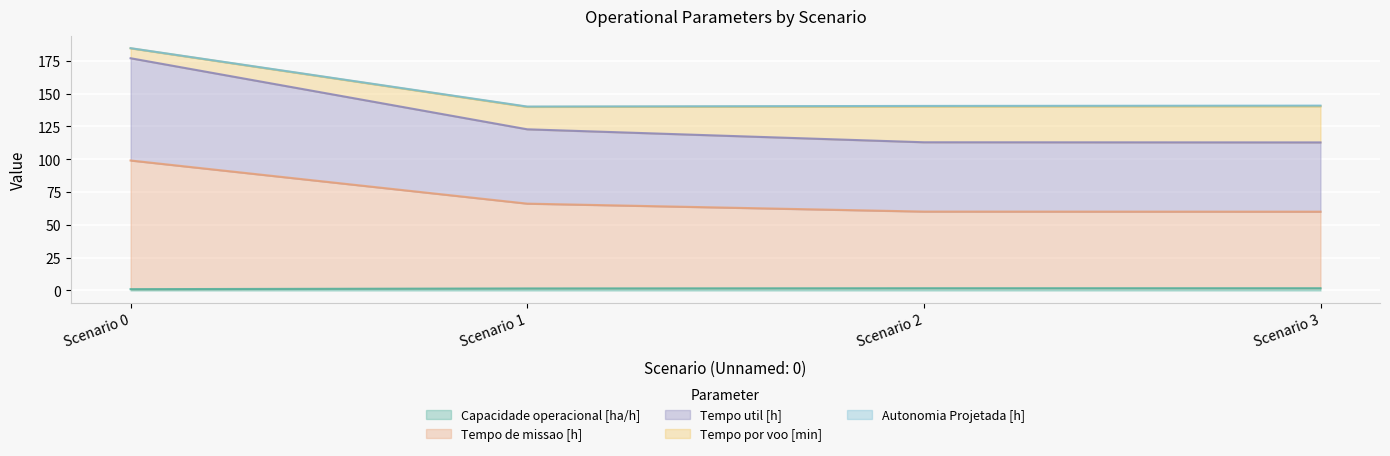

What is the average value of the Capacidade operacional [ha/h] series?

1.5